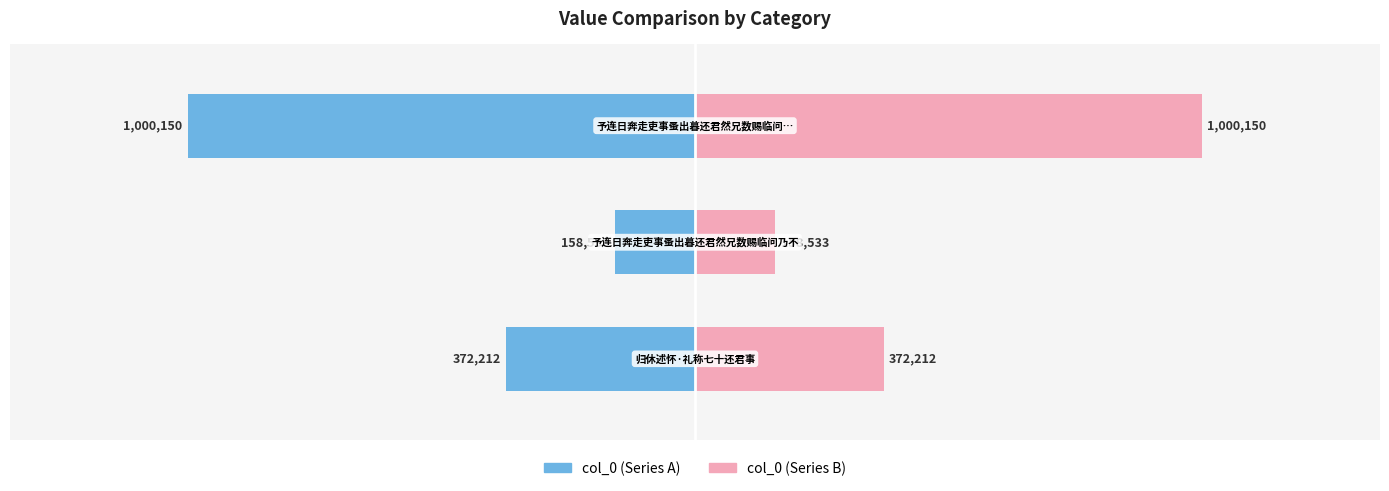

Which series has the largest range (max minus min)?

col_0 (left)